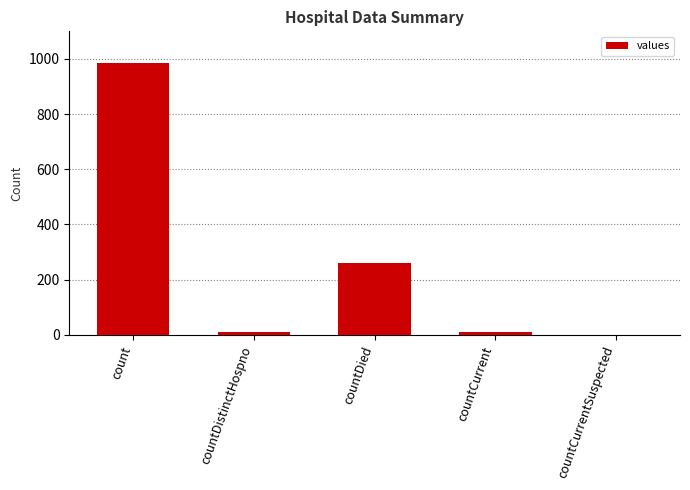

What is the maximum value shown in the chart?

985